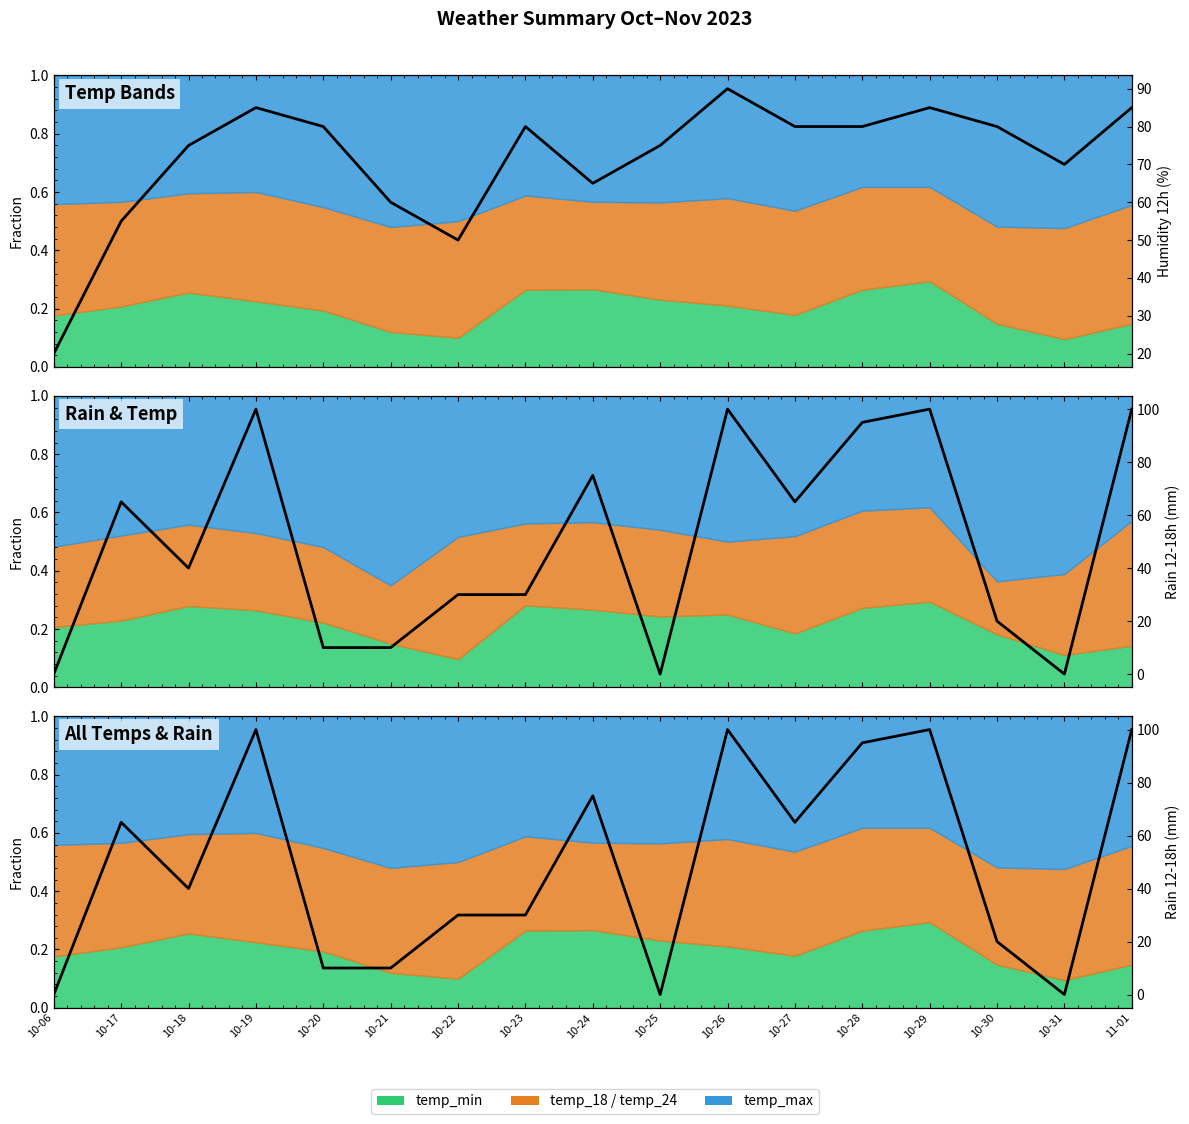

Reading right to left, what are all the values shown in this chart?

Humidity 12h (%): 11-01=85	10-31=70	10-30=80	10-29=85	10-28=80	10-27=80	10-26=90	10-25=75	10-24=65	10-23=80	10-22=50	10-21=60	10-20=80	10-19=85	10-18=75	10-17=55	10-06=20
Rain 12-18h (mm): 11-01=100	10-31=0	10-30=20	10-29=100	10-28=95	10-27=65	10-26=100	10-25=0	10-24=75	10-23=30	10-22=30	10-21=10	10-20=10	10-19=100	10-18=40	10-17=65	10-06=0